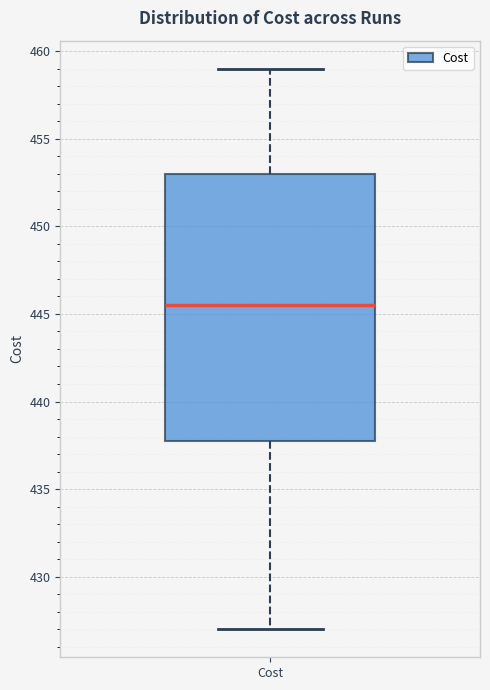

Read this box plot against the y-axis: the position of the median line, the range covered by the box, and the ends of both whiskers. The values are not printed on the chart, so give them approximately, as read against the axis.

median 445.5, box 438.0 to 453.0, whiskers 427.0 to 459.0